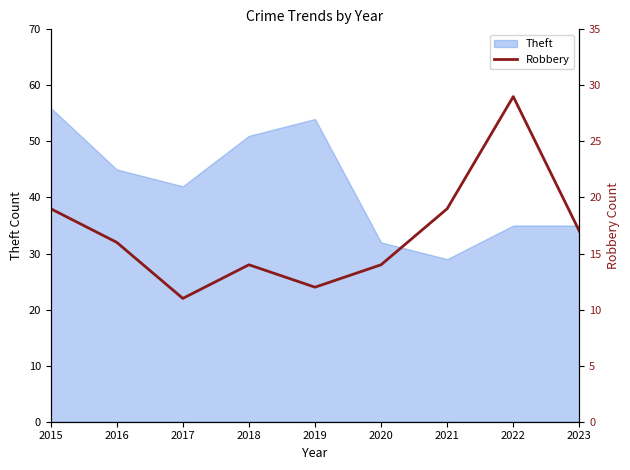

How many values are below 16?

4